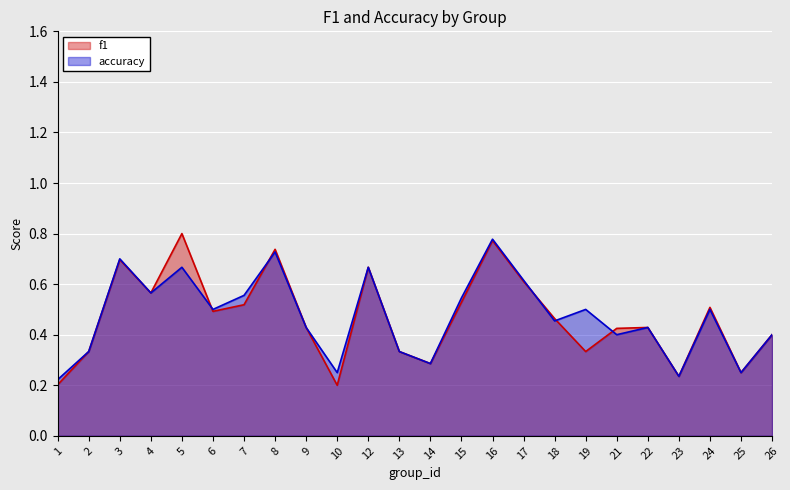

True or false: accuracy has a value of 0.2 at 1.

True